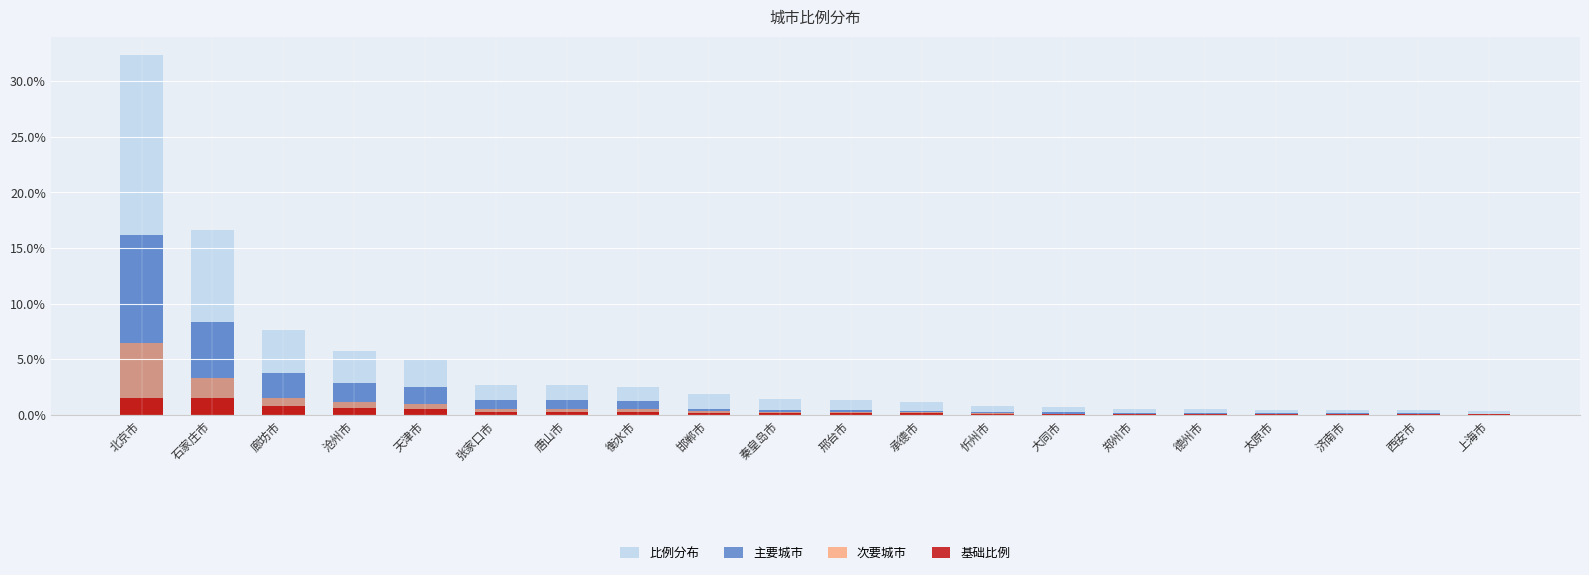

Rank the series by their maximum value, from lowest to highest.

基础比例, 次要城市, 主要城市, 比例分布